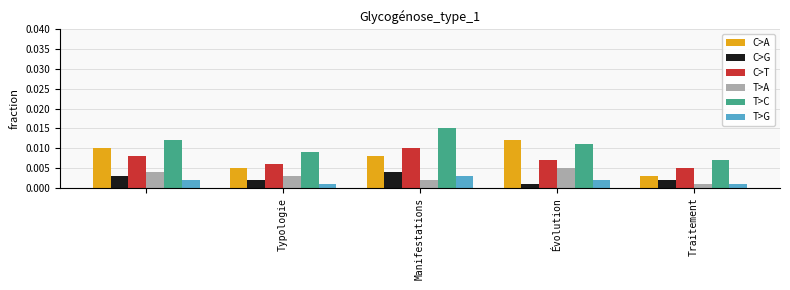

Count the C>G values in the range 0 to 1.

5